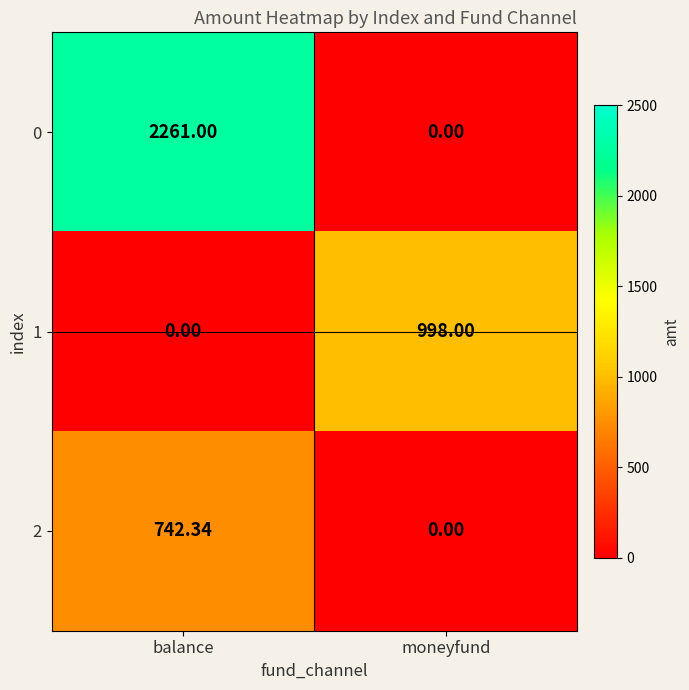

At which category is the sum across all series the highest?

balance